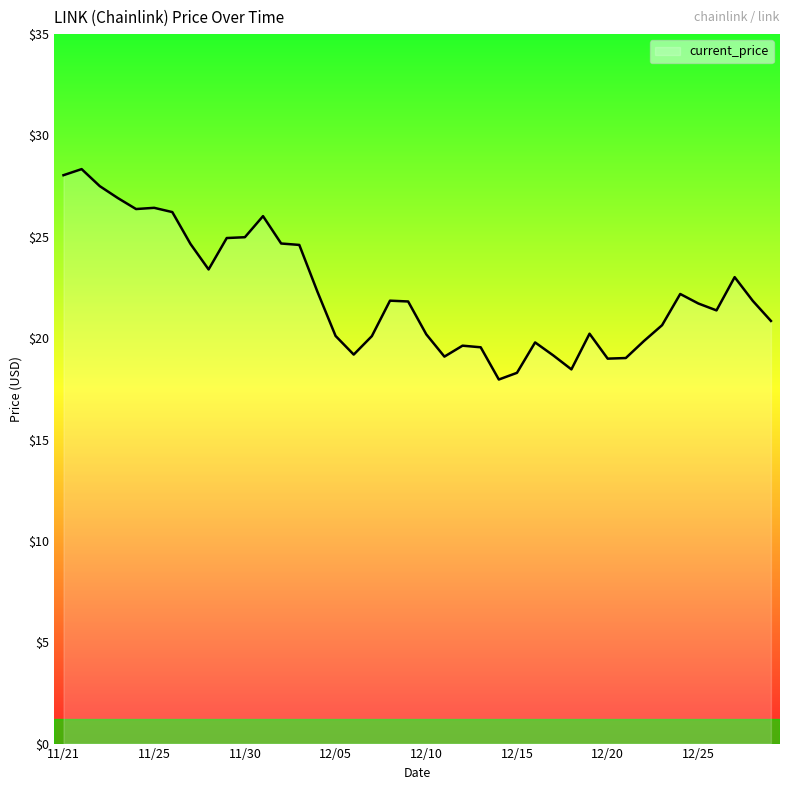

What is the smallest value displayed?

18.0